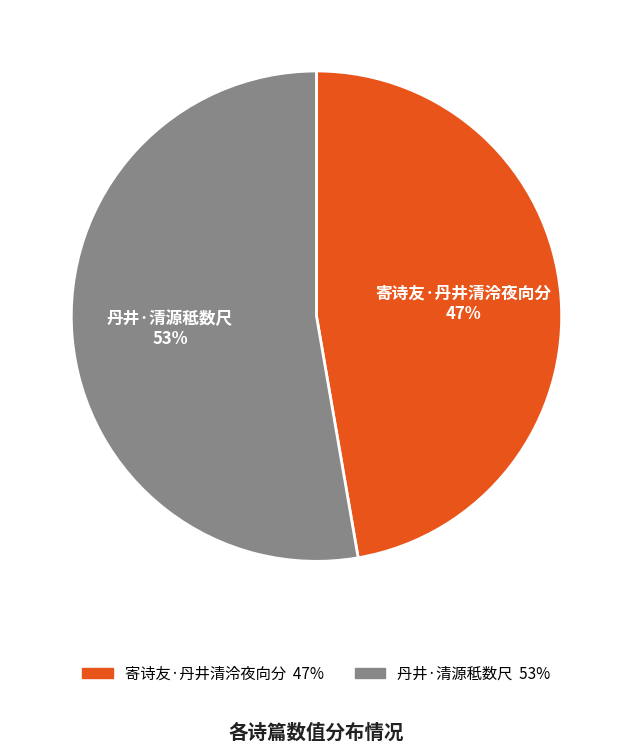

To the nearest percent, what is the combined percentage of 寄诗友·丹井清泠夜向分 and 丹井·清源秪数尺?

100%